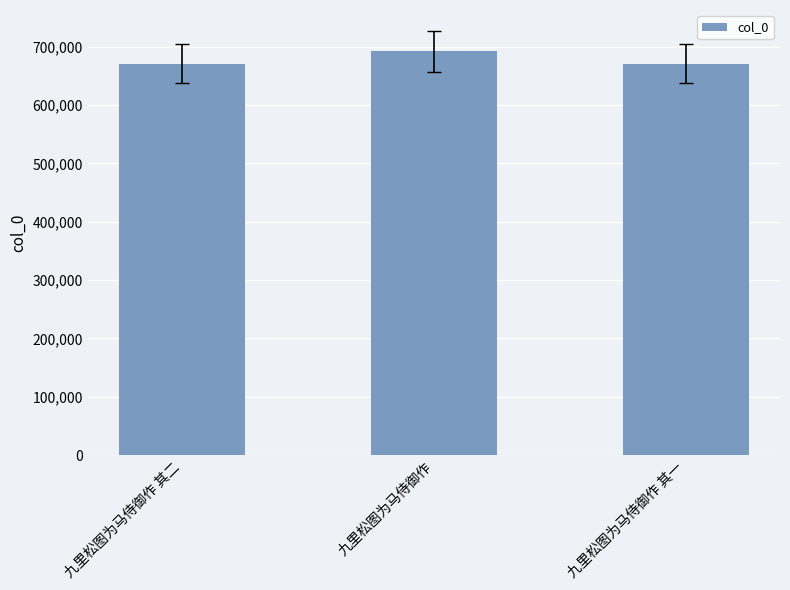

What is the maximum value shown in the chart?

692005